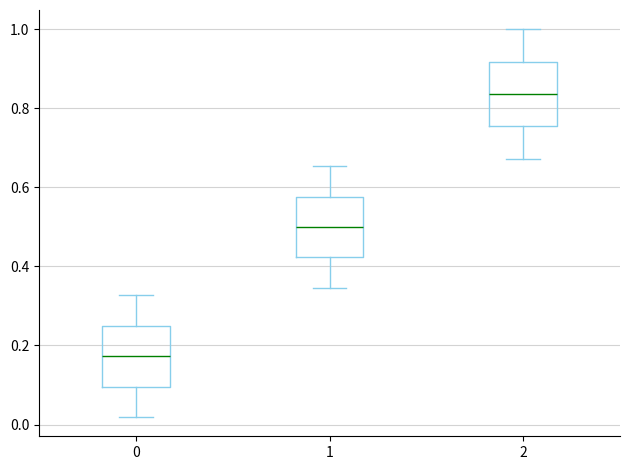

Which box has the highest median line?

2